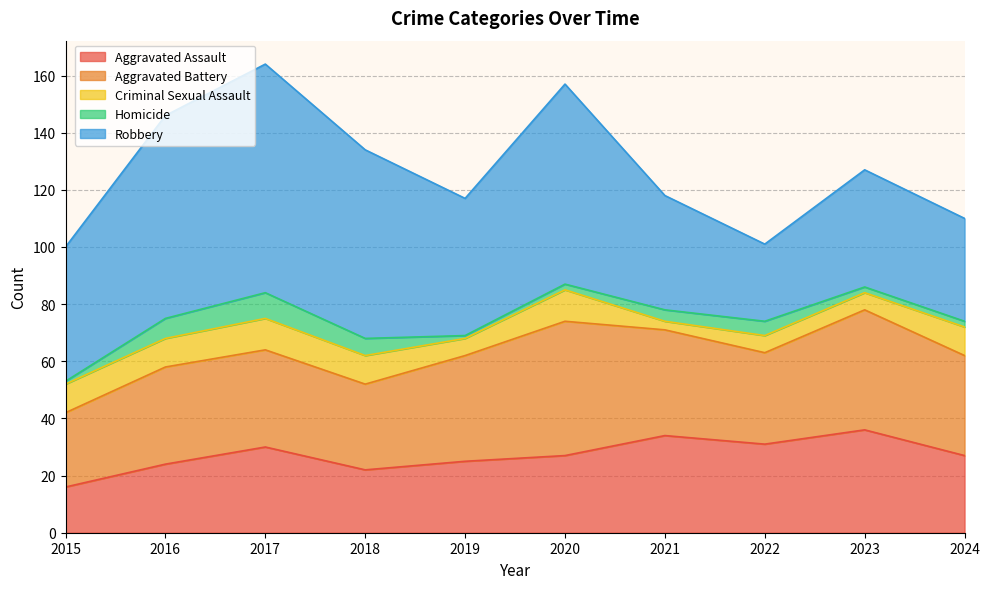

What is the sum of all Homicide values?

39